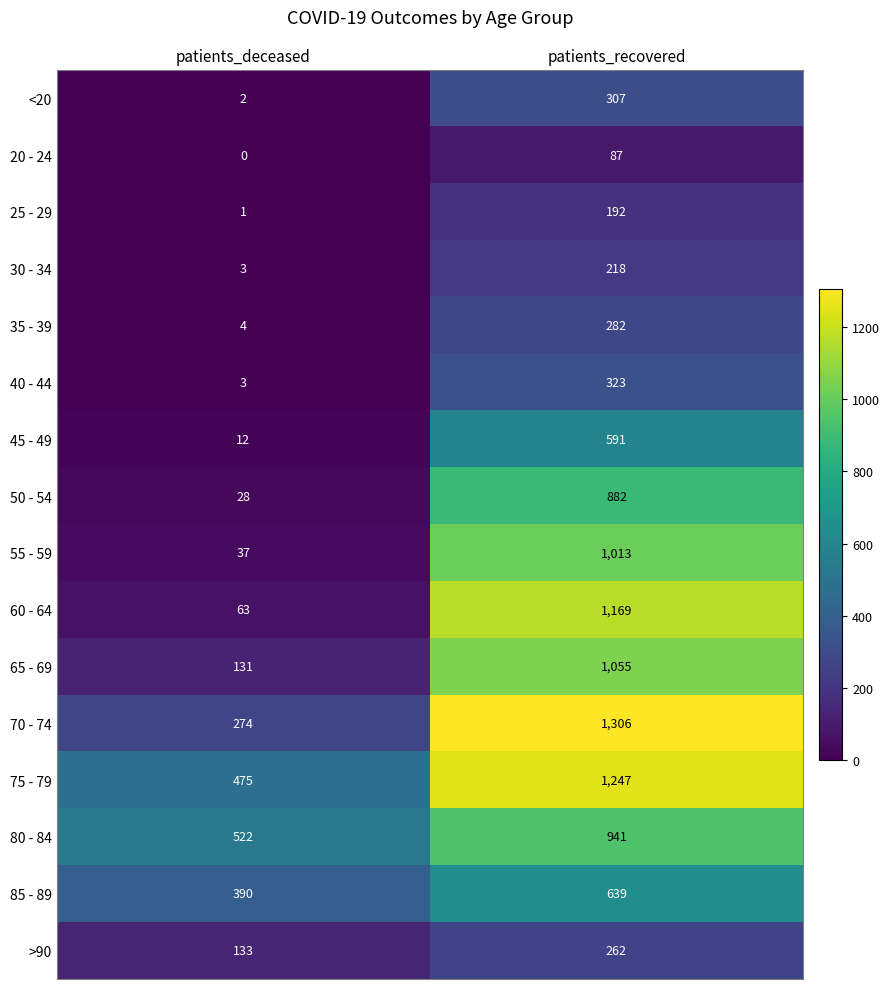

Is it true that 35 - 39 equals 282 at patients_recovered?

True